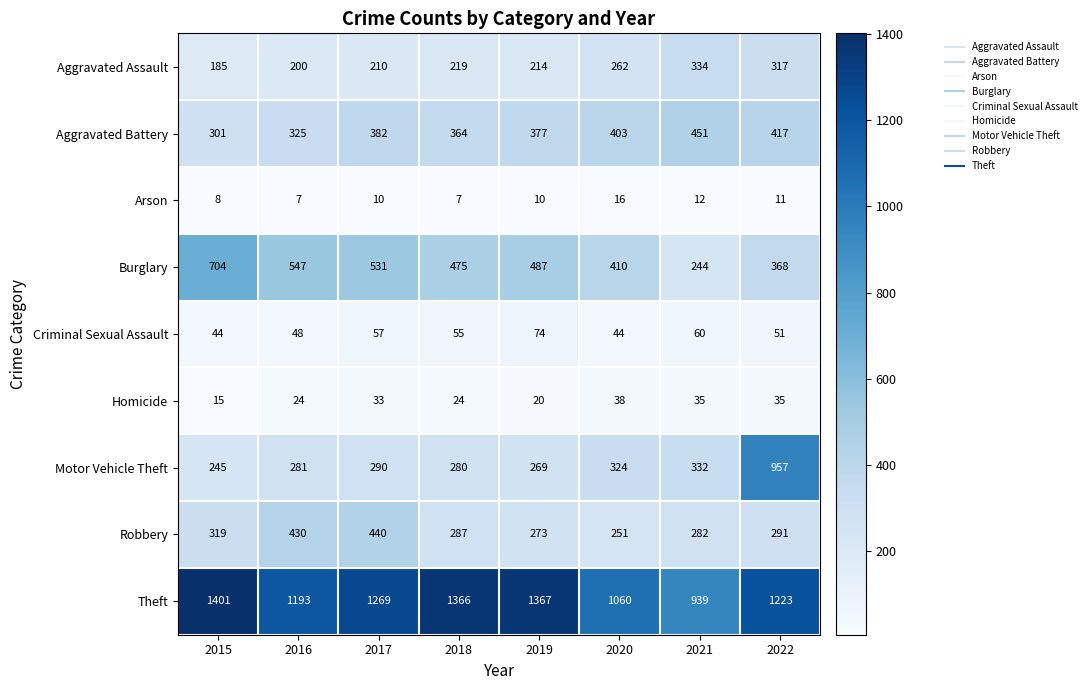

What is the greatest value displayed?

1401